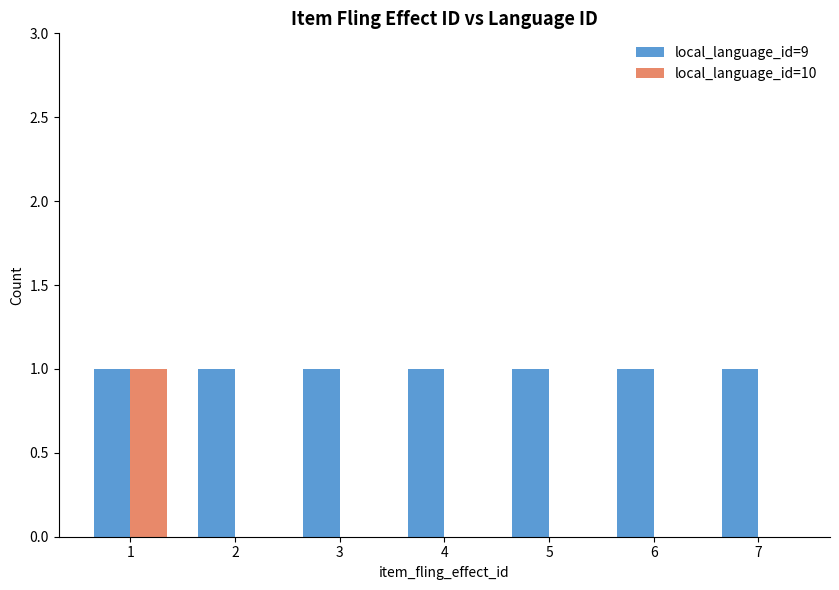

Reading left to right, transcribe all the data shown in this chart.

local_language_id=9: 1=1	2=1	3=1	4=1	5=1	6=1	7=1
local_language_id=10: 1=1	2=0	3=0	4=0	5=0	6=0	7=0